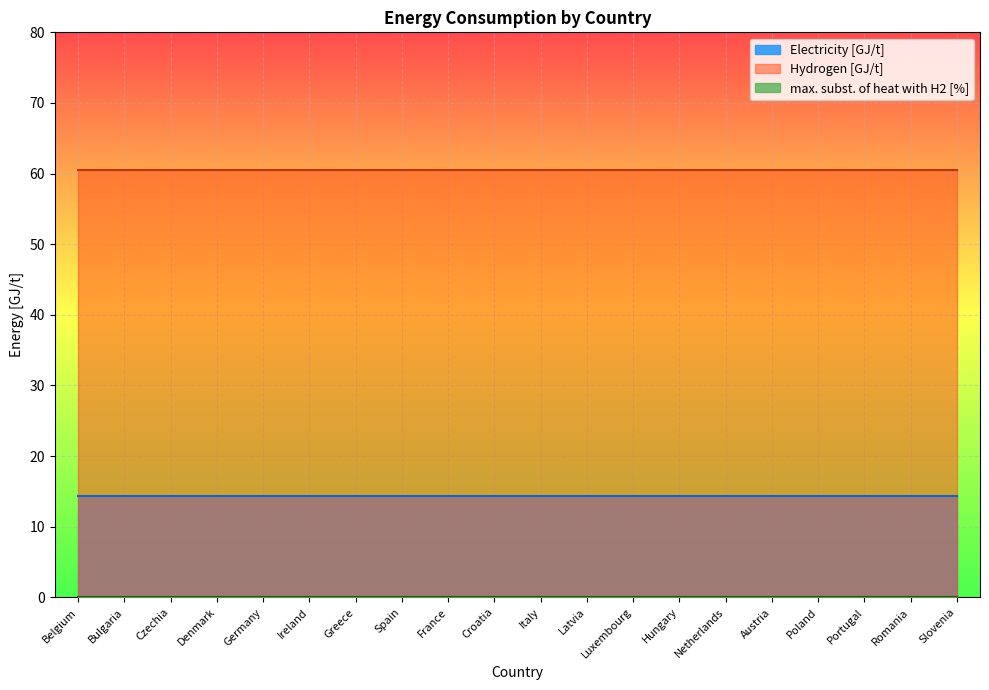

Reading left to right, extract all data points from this chart.

Electricity [GJ/t]: Belgium=14.4	Bulgaria=14.4	Czechia=14.4	Denmark=14.4	Germany=14.4	Ireland=14.4	Greece=14.4	Spain=14.4	France=14.4	Croatia=14.4	Italy=14.4	Latvia=14.4	Luxembourg=14.4	Hungary=14.4	Netherlands=14.4	Austria=14.4	Poland=14.4	Portugal=14.4	Romania=14.4	Slovenia=14.4
Hydrogen [GJ/t]: Belgium=60.5	Bulgaria=60.5	Czechia=60.5	Denmark=60.5	Germany=60.5	Ireland=60.5	Greece=60.5	Spain=60.5	France=60.5	Croatia=60.5	Italy=60.5	Latvia=60.5	Luxembourg=60.5	Hungary=60.5	Netherlands=60.5	Austria=60.5	Poland=60.5	Portugal=60.5	Romania=60.5	Slovenia=60.5
max. subst. of heat with H2 [%]: Belgium=0.0	Bulgaria=0.0	Czechia=0.0	Denmark=0.0	Germany=0.0	Ireland=0.0	Greece=0.0	Spain=0.0	France=0.0	Croatia=0.0	Italy=0.0	Latvia=0.0	Luxembourg=0.0	Hungary=0.0	Netherlands=0.0	Austria=0.0	Poland=0.0	Portugal=0.0	Romania=0.0	Slovenia=0.0